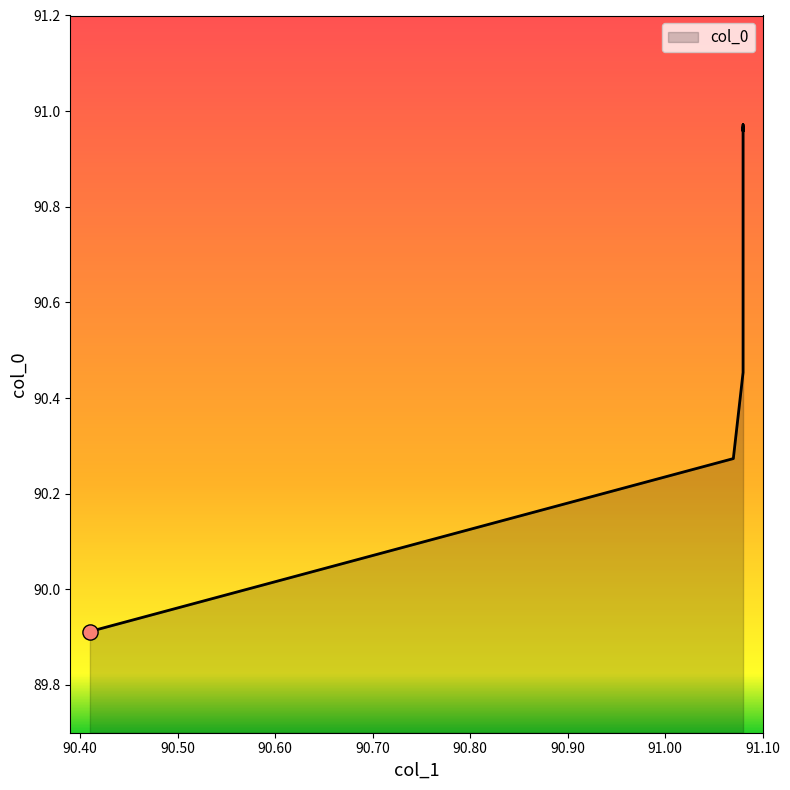

What is the change in value from 90.41 to 91.08?

+1.1